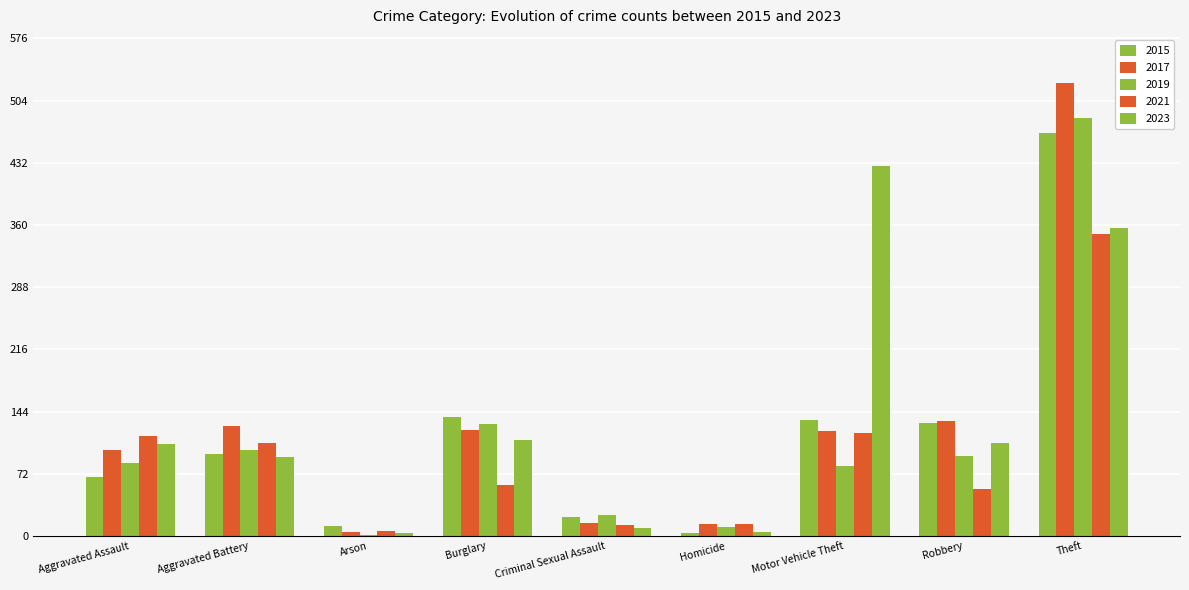

Reading left to right, what are all the values shown in this chart?

2015: 68	95	12	138	22	3	134	131	467
2017: 100	127	5	123	15	14	121	133	524
2019: 84	100	1	130	24	10	81	93	484
2021: 116	108	6	59	13	14	119	55	350
2023: 107	91	4	111	9	5	428	108	356